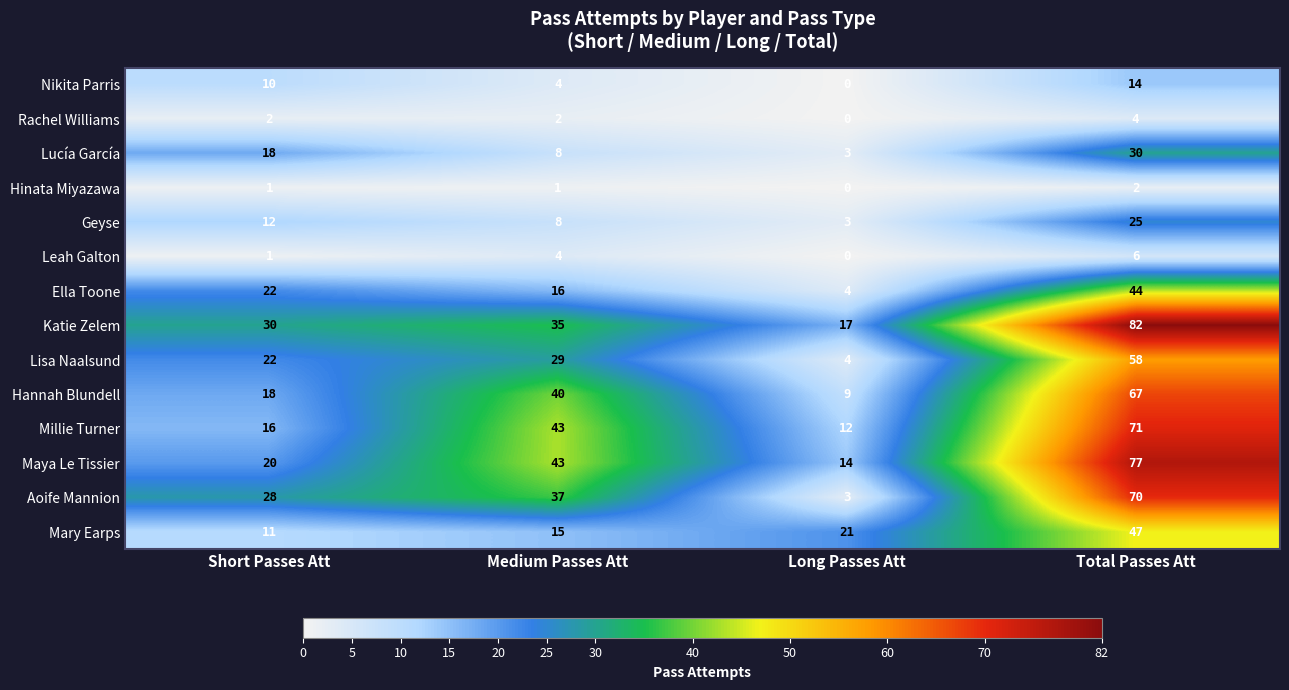

Rank the series by their maximum value, from lowest to highest.

Hinata Miyazawa, Rachel Williams, Leah Galton, Nikita Parris, Geyse, Lucía García, Ella Toone, Mary Earps, Lisa Naalsund, Hannah Blundell, Aoife Mannion, Millie Turner, Maya Le Tissier, Katie Zelem